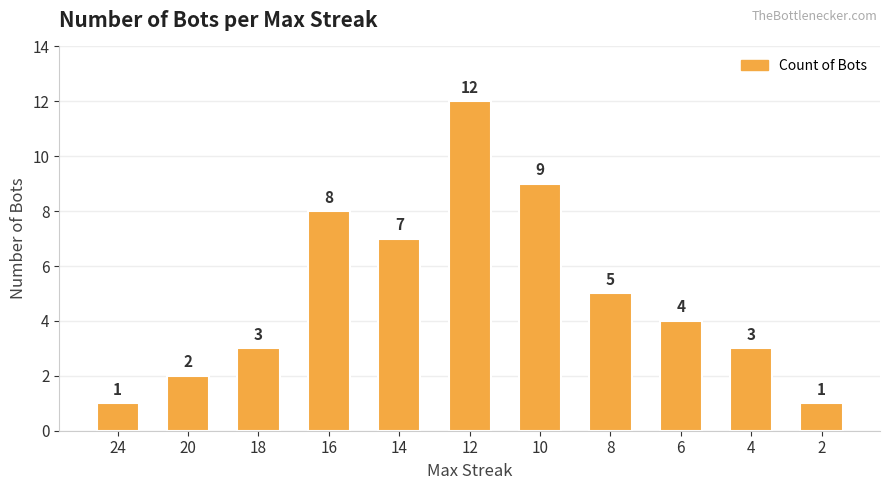

What is the change in value from 18 to 2?

-2